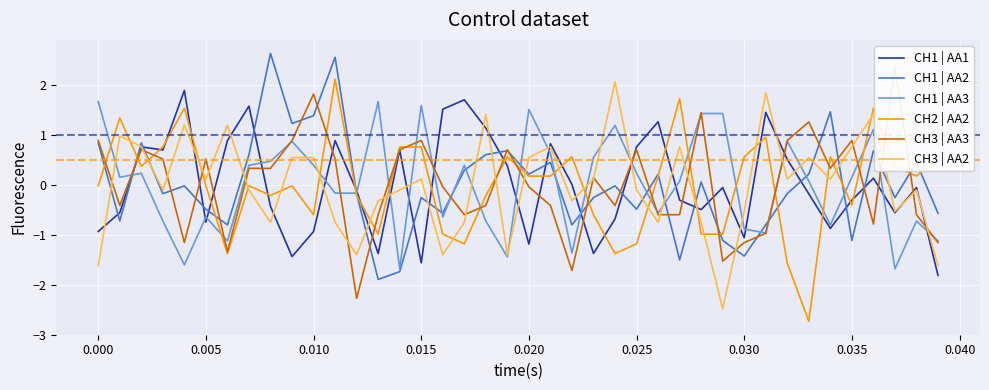

What is the value of the CH1 | AA3 point at the 18th from the left?

0.4